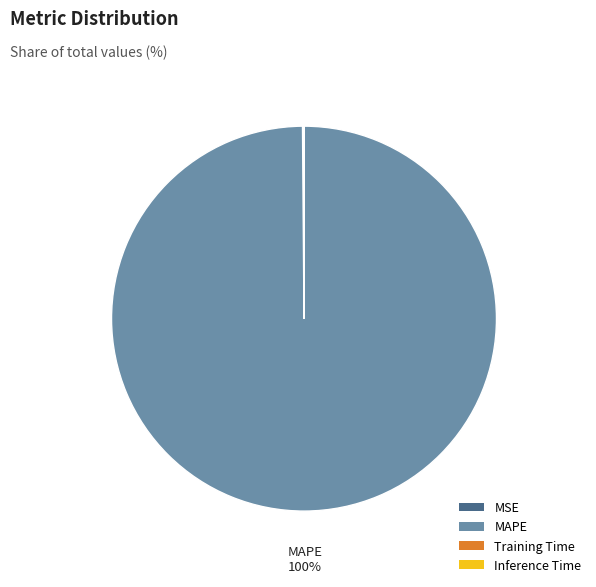

Which category has the biggest portion of the pie?

MAPE